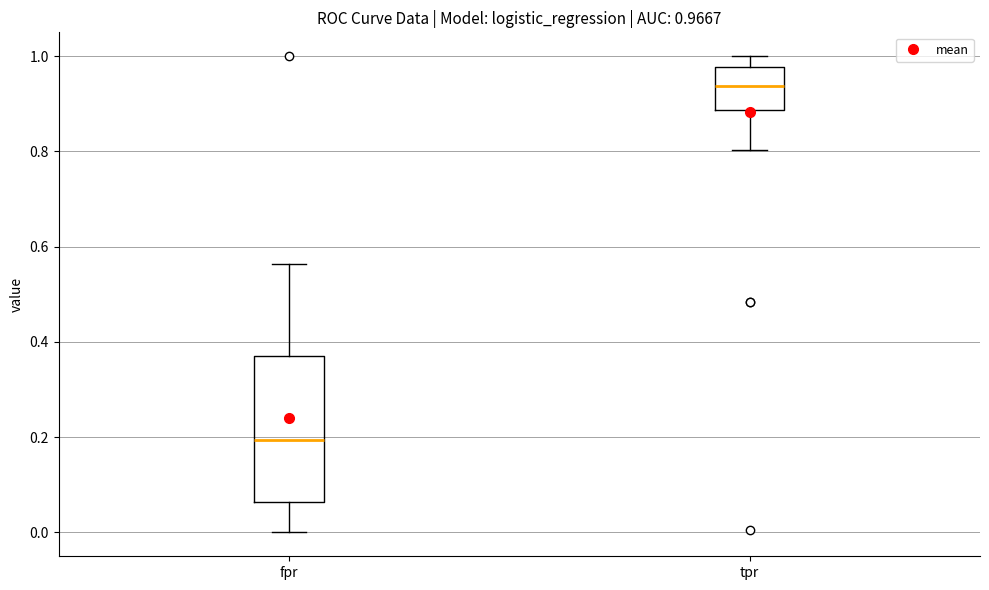

Which box is the tallest, from its lower edge to its upper edge?

fpr